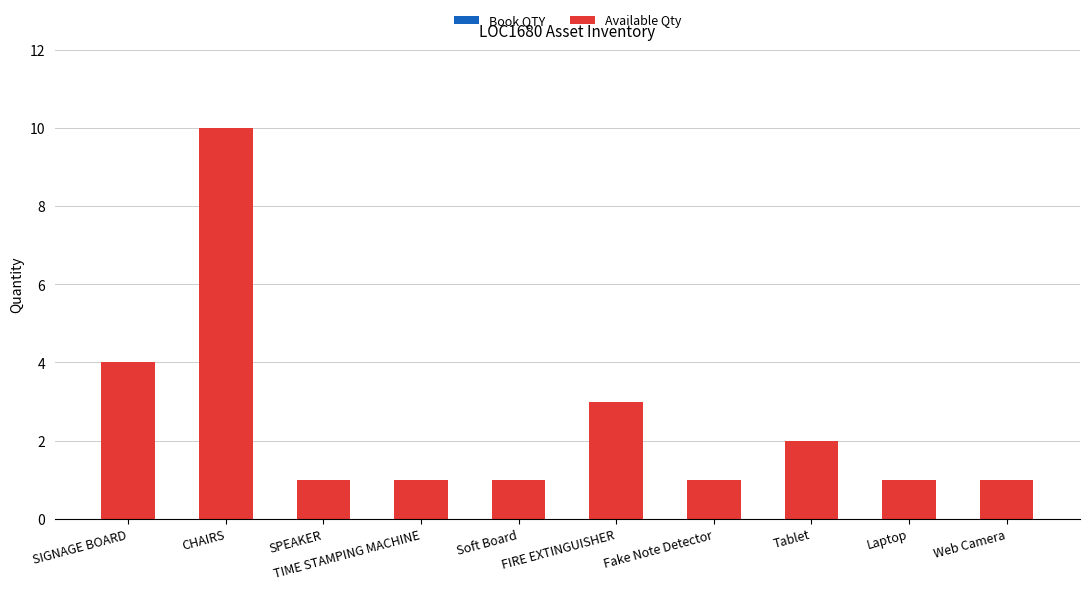

What is the ratio of the value at CHAIRS to the value at Web Camera?

10.0